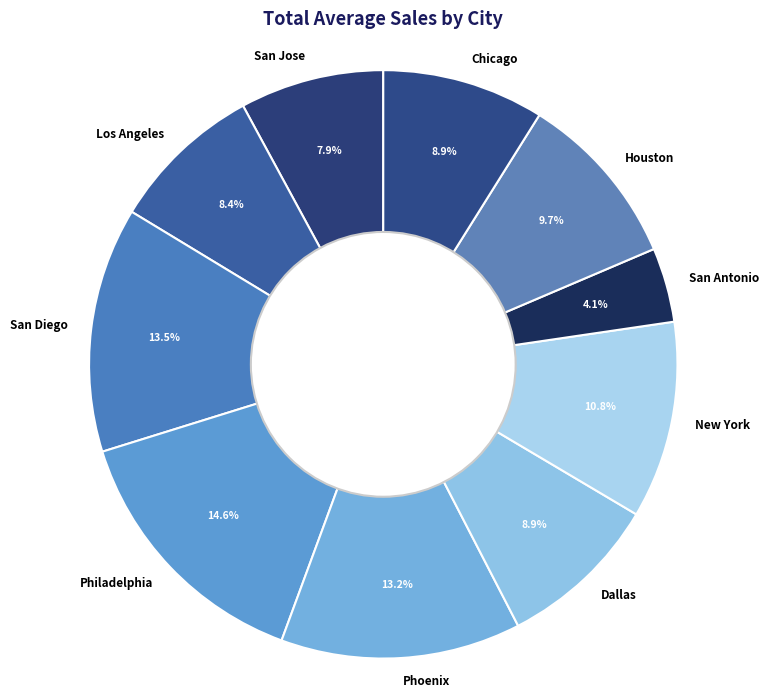

Combined, do Phoenix and Chicago account for over 50%?

No